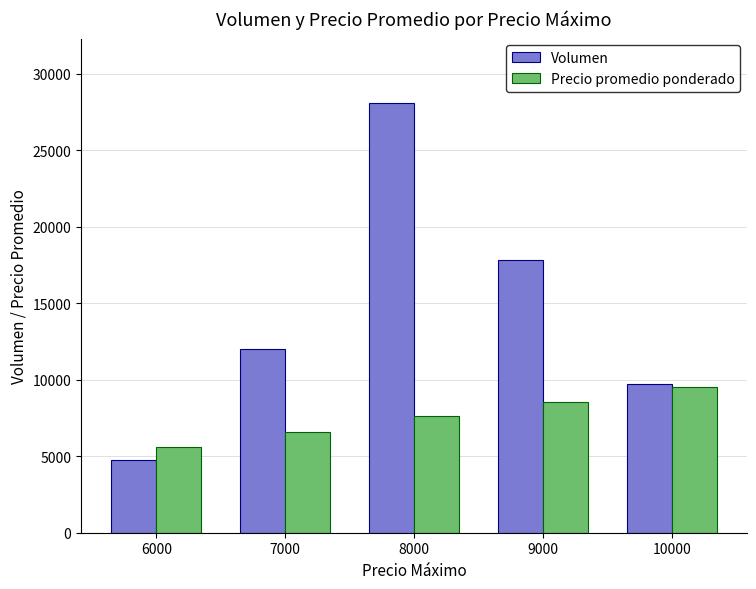

What is the total value across all series at 10000?

19200